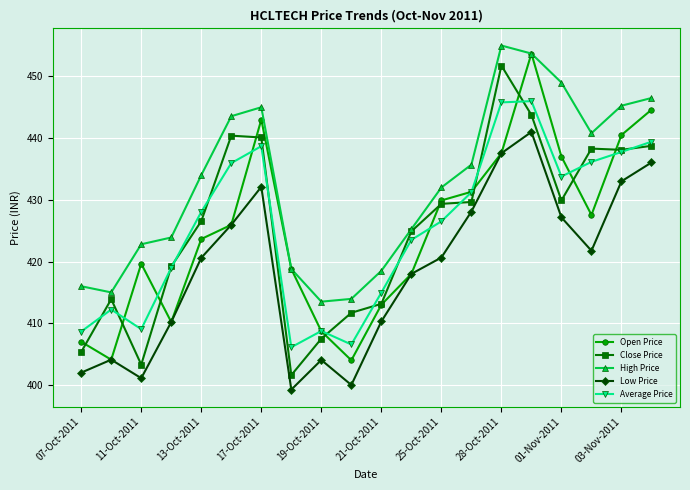

True or false: Low Price and Close Price cross at least once.

False